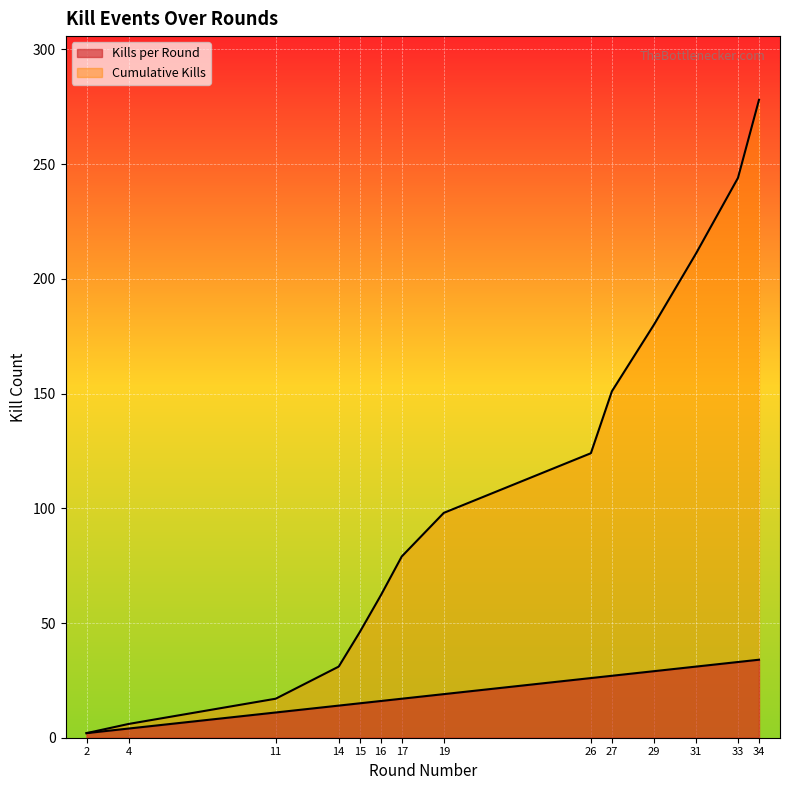

True or false: Cumulative Kills and Kills per Round intersect in this chart.

False